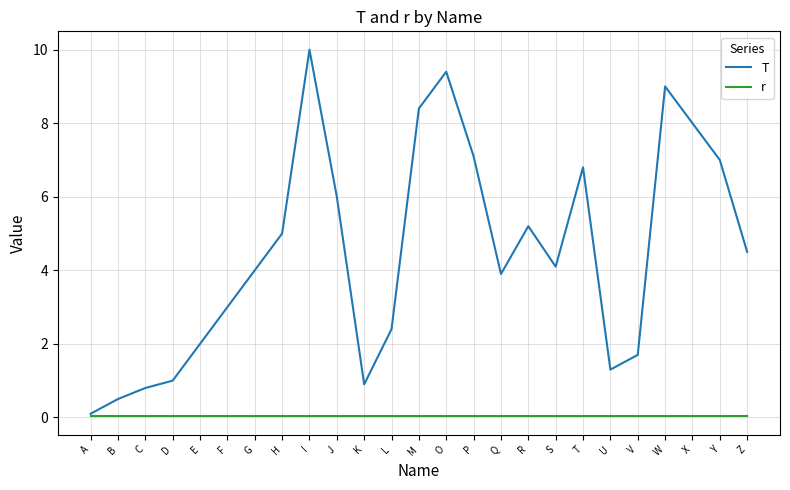

What are all the series names shown in the legend?

T, r